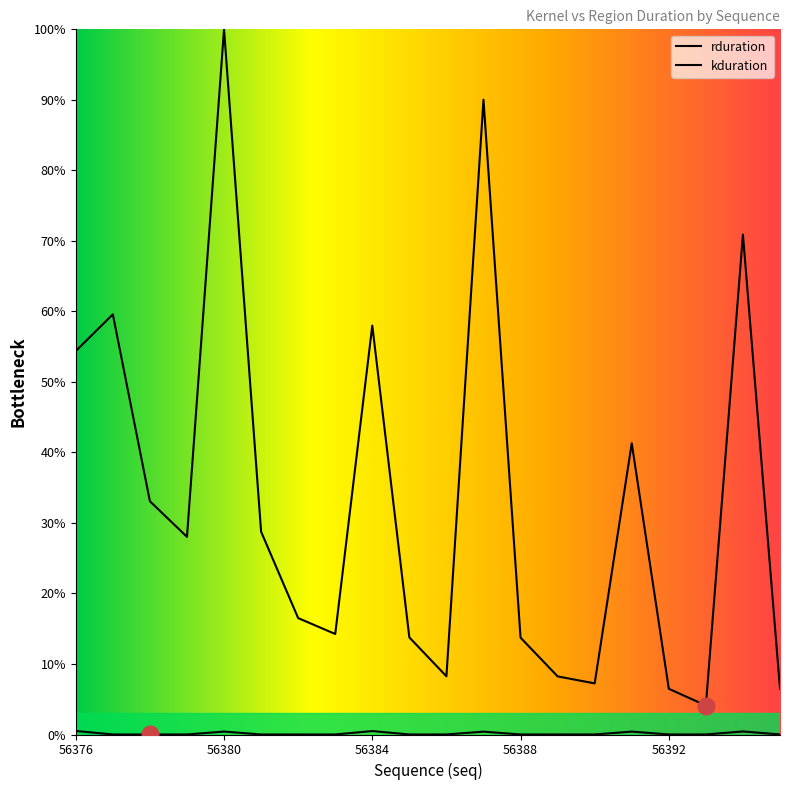

Reading left to right, transcribe all the data shown in this chart.

rduration: 56376=54.4	56377=59.6	56378=33.1	56379=28.0	56380=100.0	56381=28.8	56382=16.5	56383=14.3	56384=58.0	56385=13.8	56386=8.3	56387=90.0	56388=13.7	56389=8.2	56390=7.2	56391=41.3	56392=6.5	56393=4.1	56394=70.9	56395=6.5
kduration: 56376=0.5	56377=0.0	56378=0.0	56379=0.0	56380=0.4	56381=0.0	56382=0.0	56383=0.0	56384=0.5	56385=0.0	56386=0.0	56387=0.4	56388=0.0	56389=0.0	56390=0.0	56391=0.4	56392=0.0	56393=0.0	56394=0.4	56395=0.0